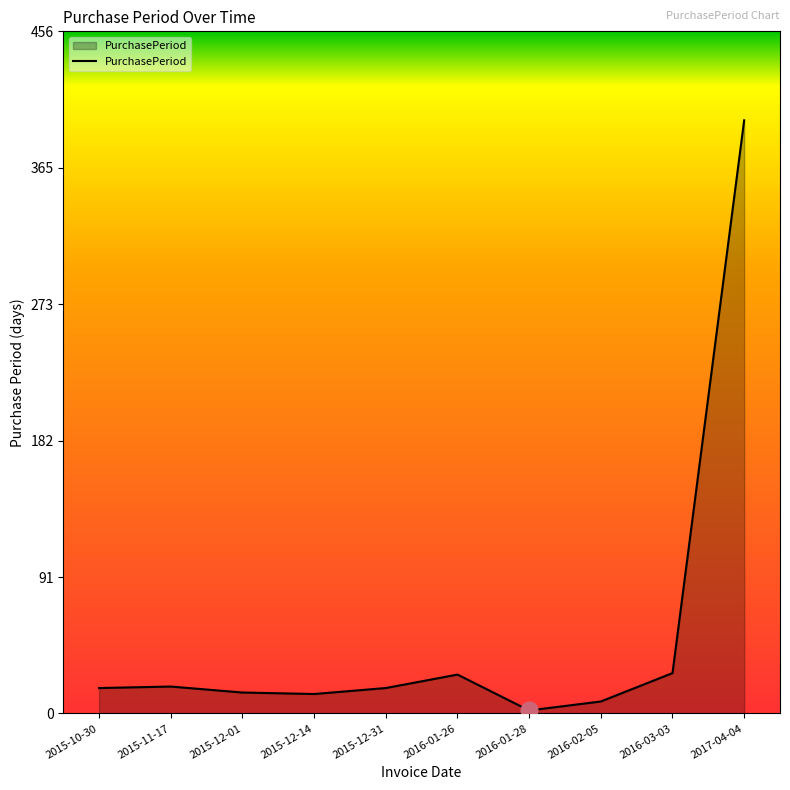

Which label corresponds to the largest value in the chart?

2017-04-04